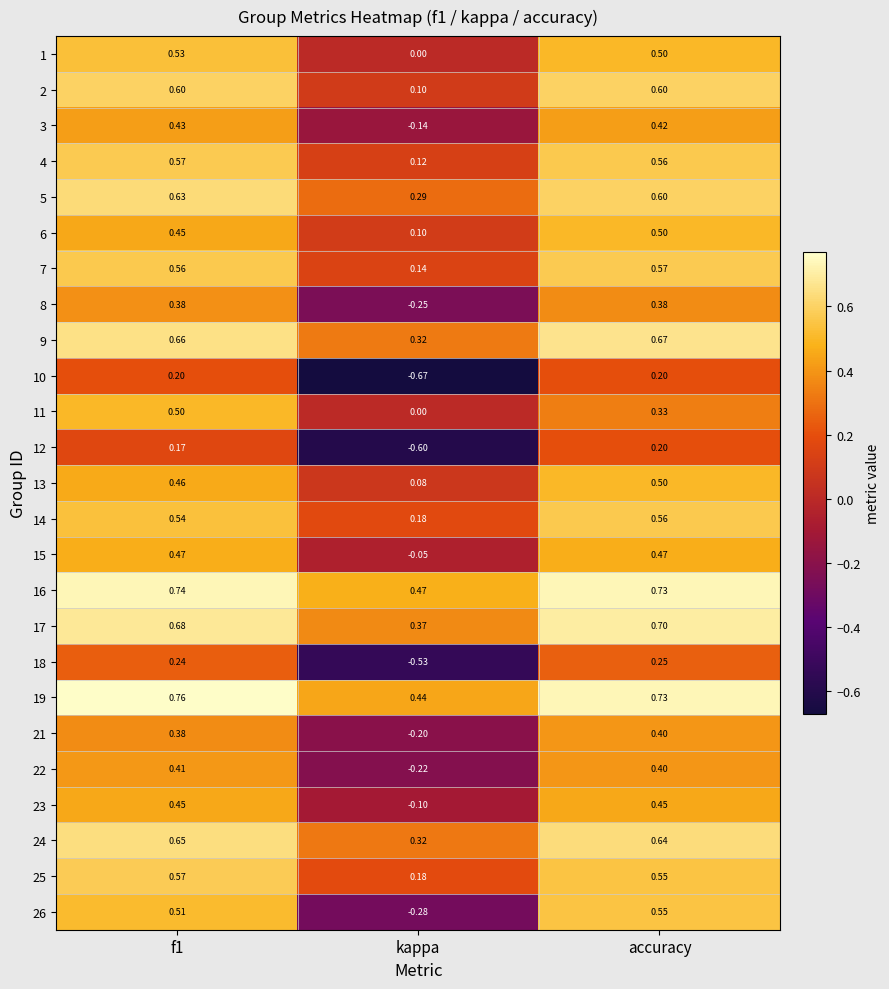

Is the value of 21 at kappa greater than the value of 1 at kappa?

No